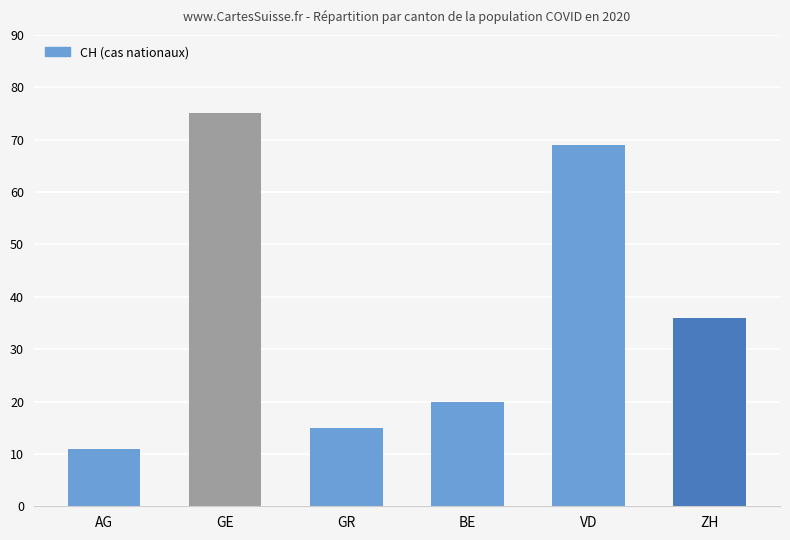

The chart shows a value of 29 at BE. True or false?

False